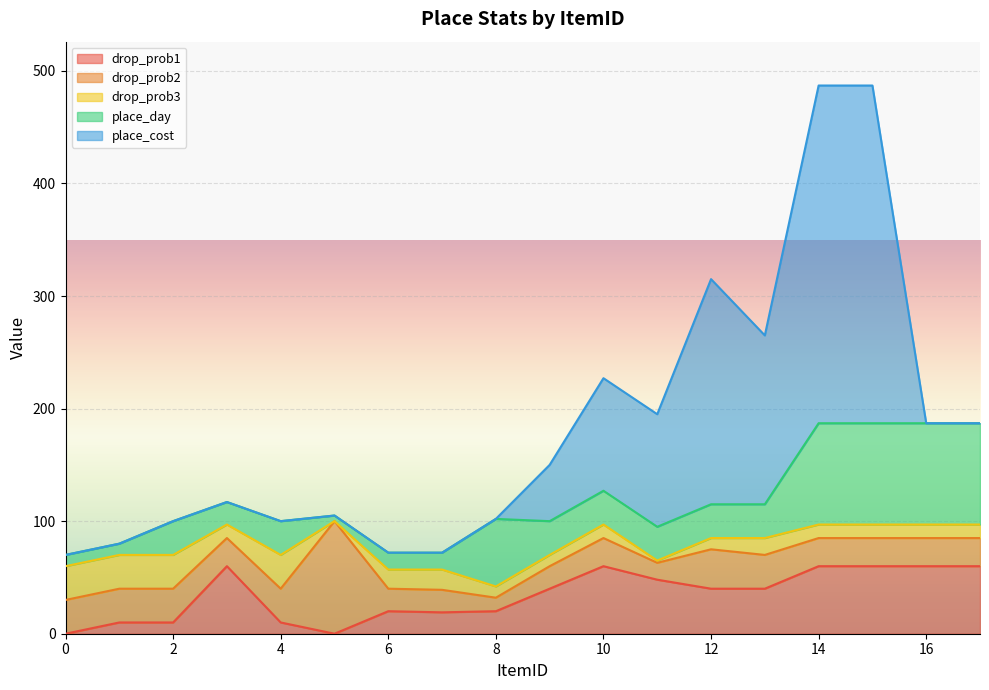

What is the total value across all series at 10?

227